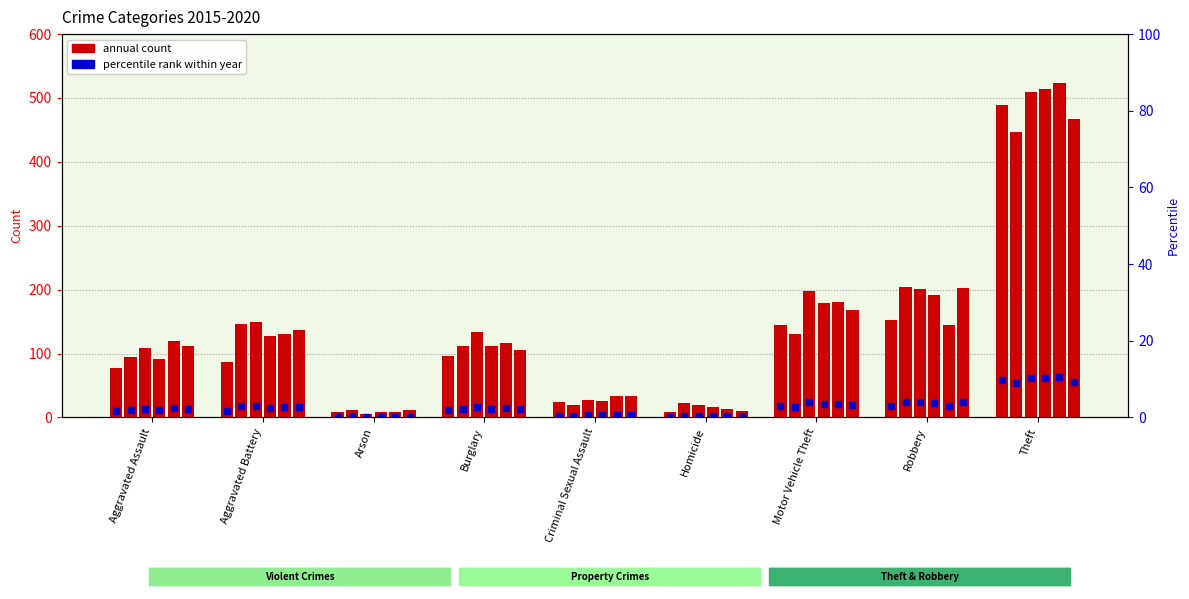

How many bars are there in each group?

6